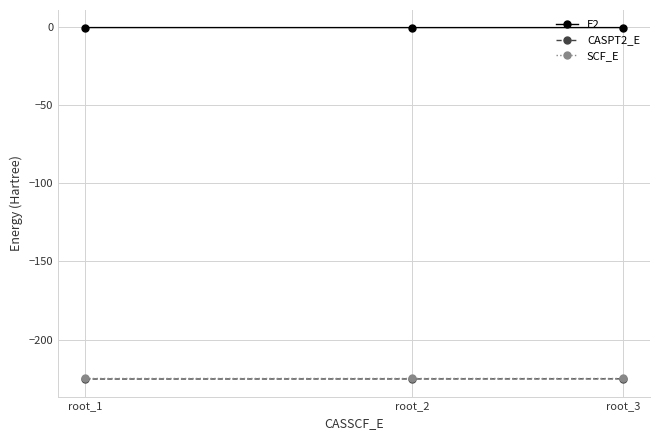

Is it true that E2 equals -0.6 at root_1?

True